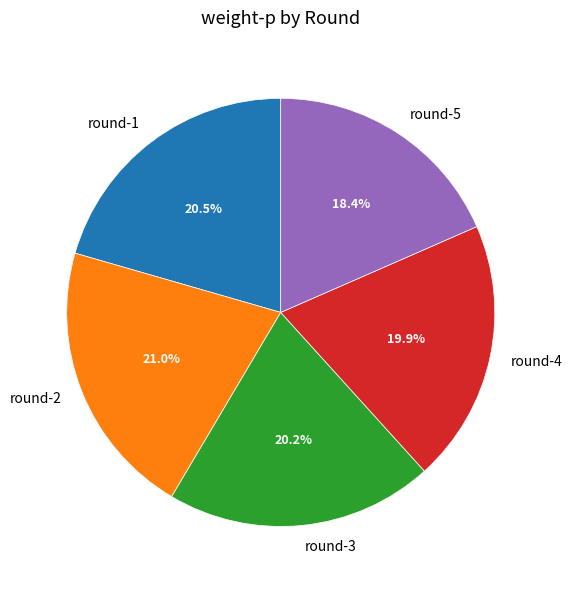

Does round-1 represent more than half of the total?

No